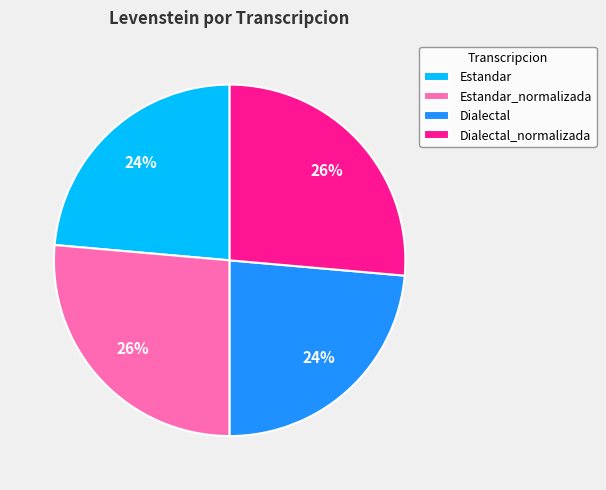

To the nearest percent, what is the average slice percentage?

25%